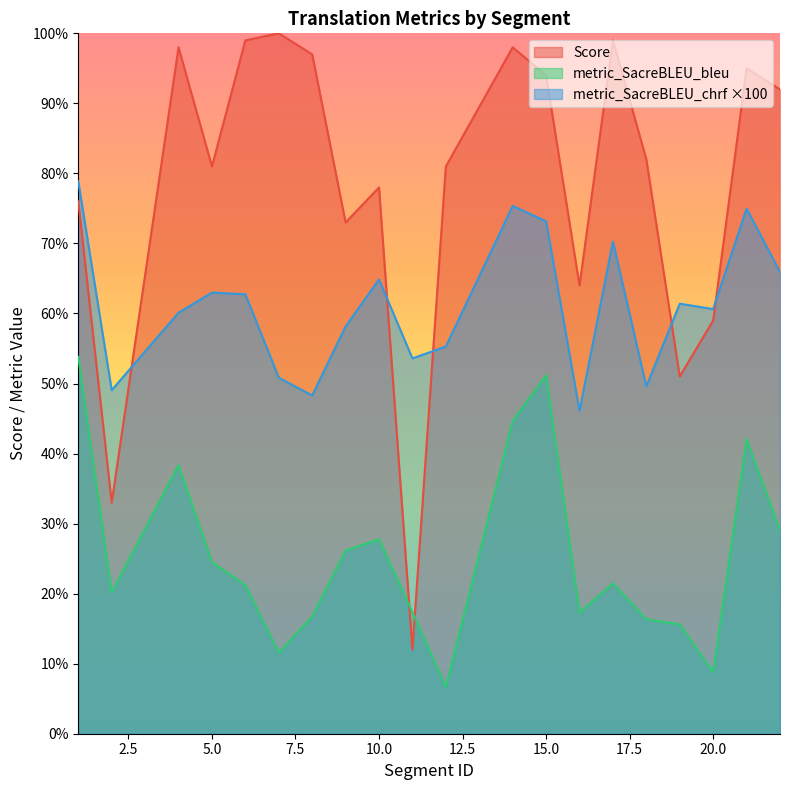

What is the value of the metric_SacreBLEU_bleu point at the 5th from the left?

21.2